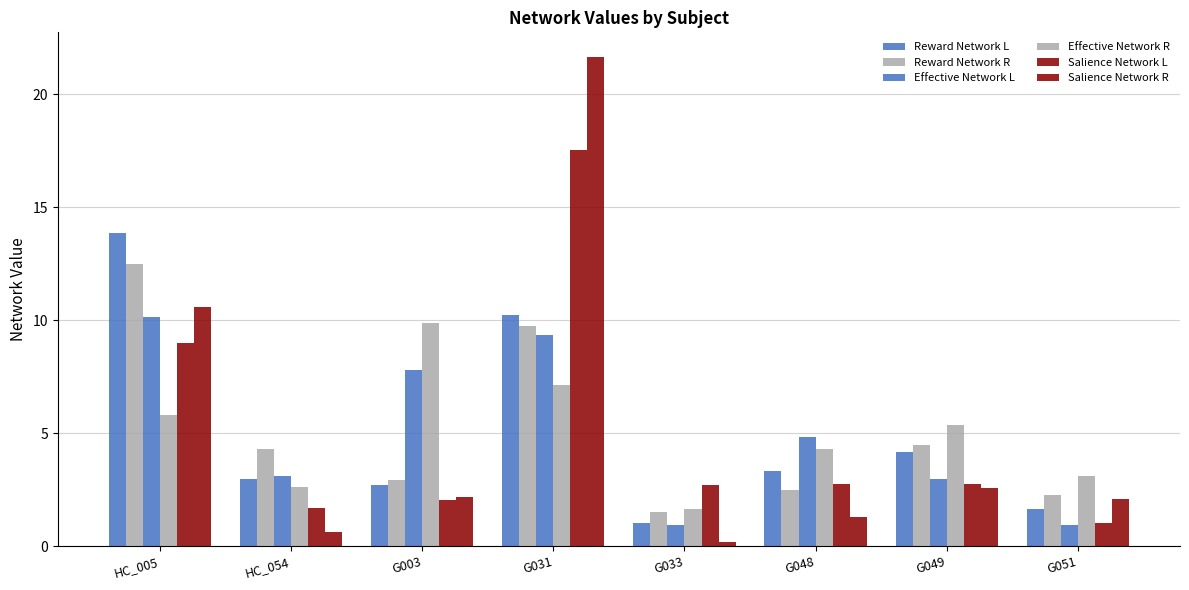

At which category is the sum across all series the highest?

G031